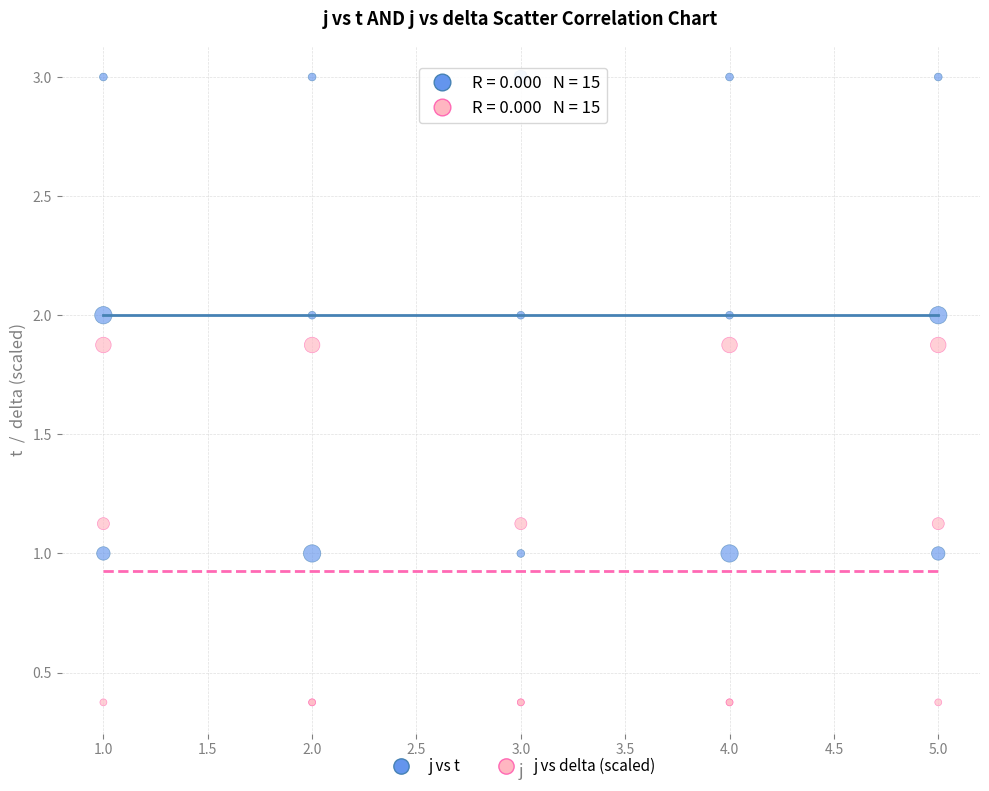

Which series contains the highest Y value?

j vs t